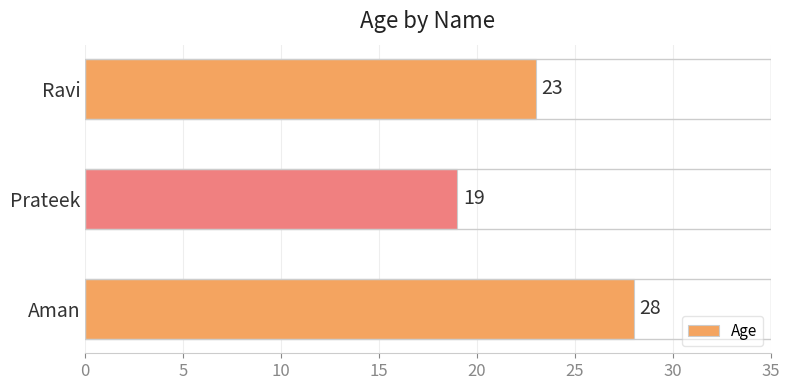

What is the difference between the maximum and minimum values?

9